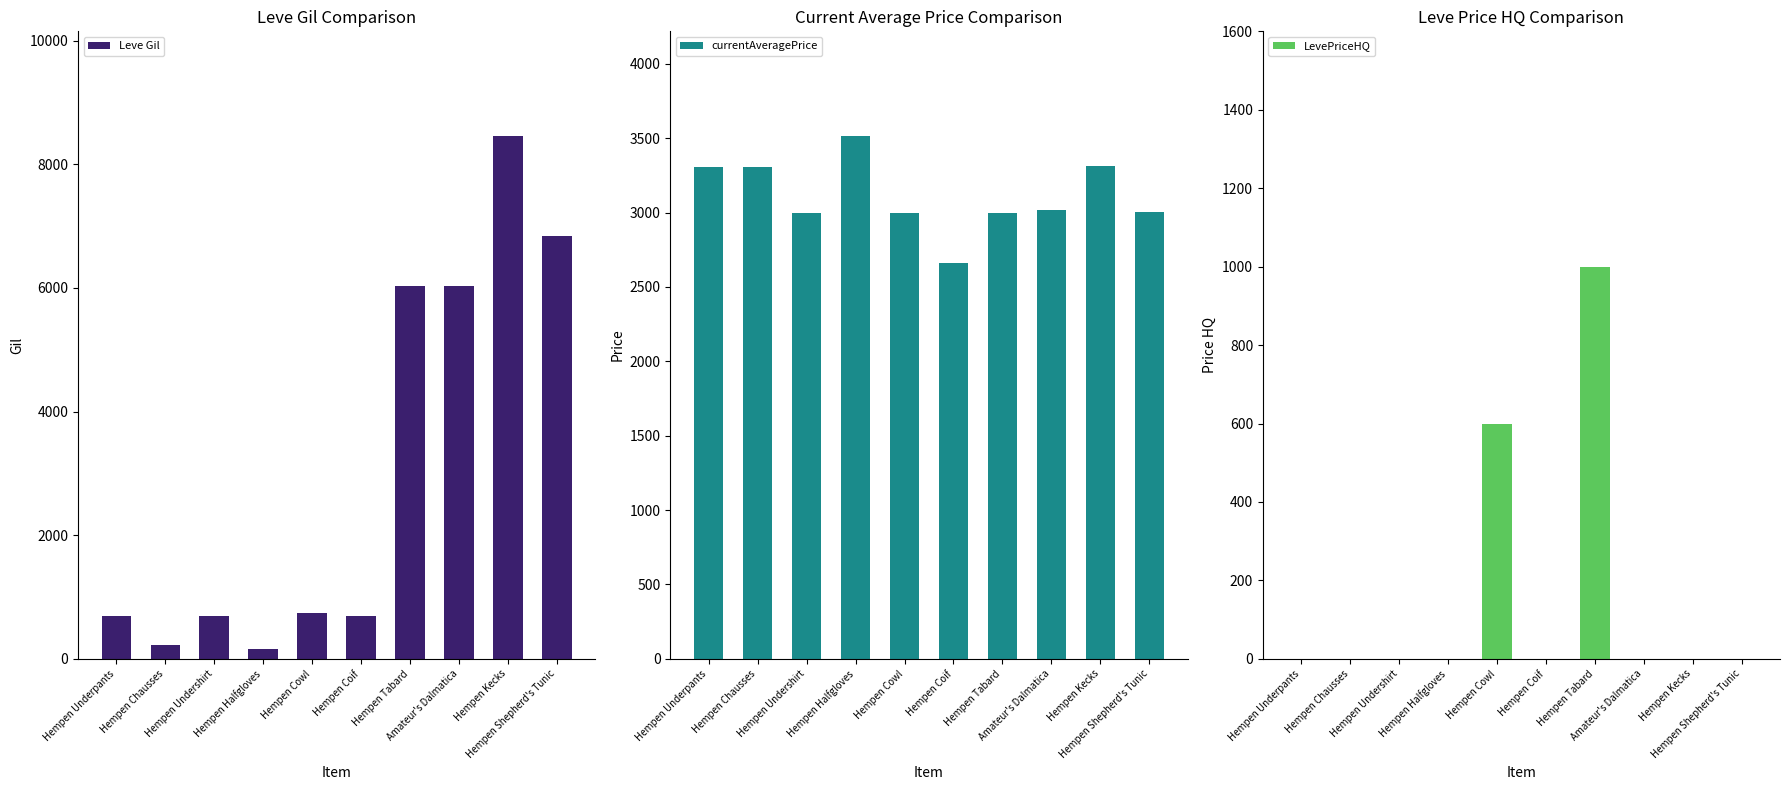

What is the difference between the maximum and second lowest values in the currentAveragePrice series?

519